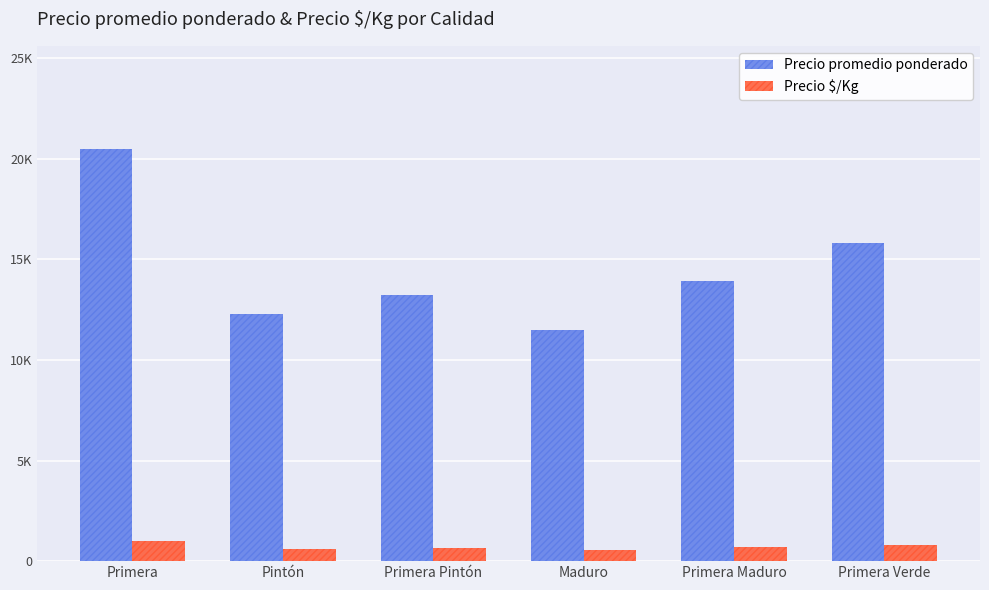

Does the chart contain any negative values?

No